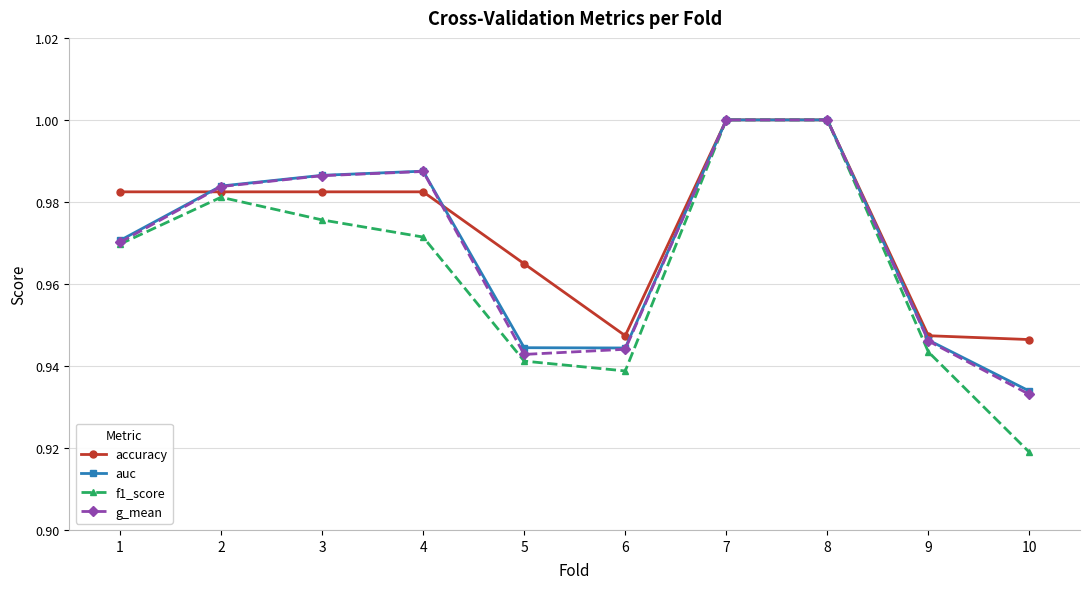

What is the difference between the auc values at 4 and 10?

0.1